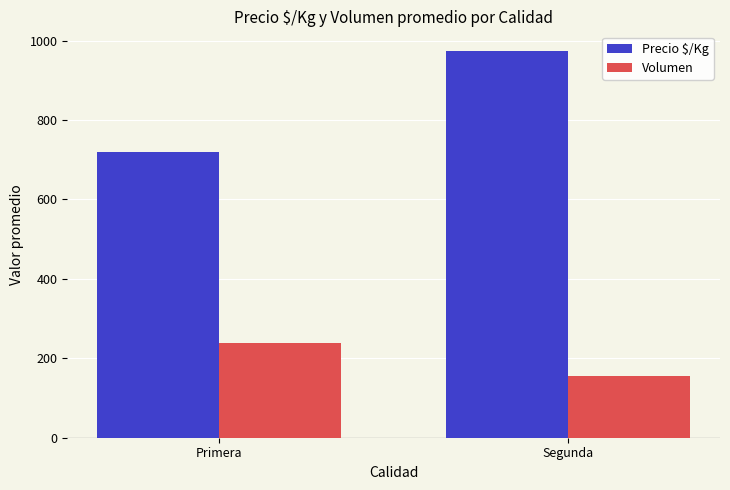

Is it true that Volumen equals 156.4 at Segunda?

True